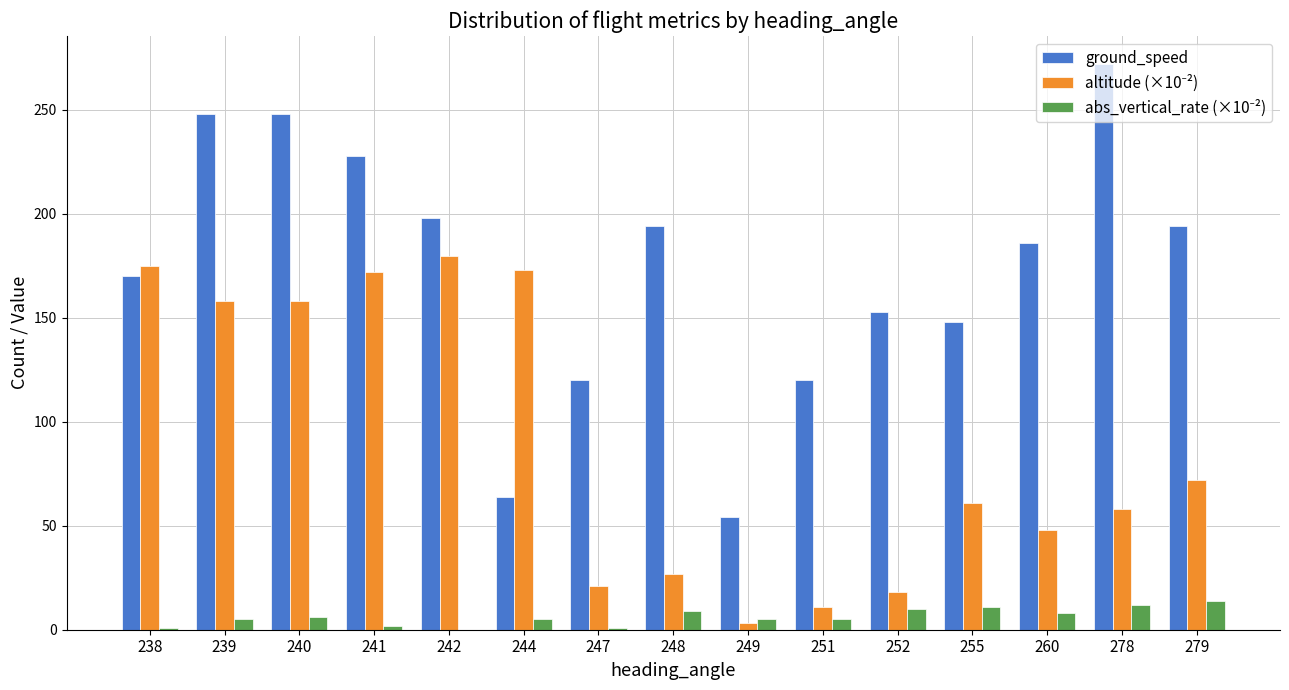

Between 244 and 279, which series saw the biggest shift?

ground_speed